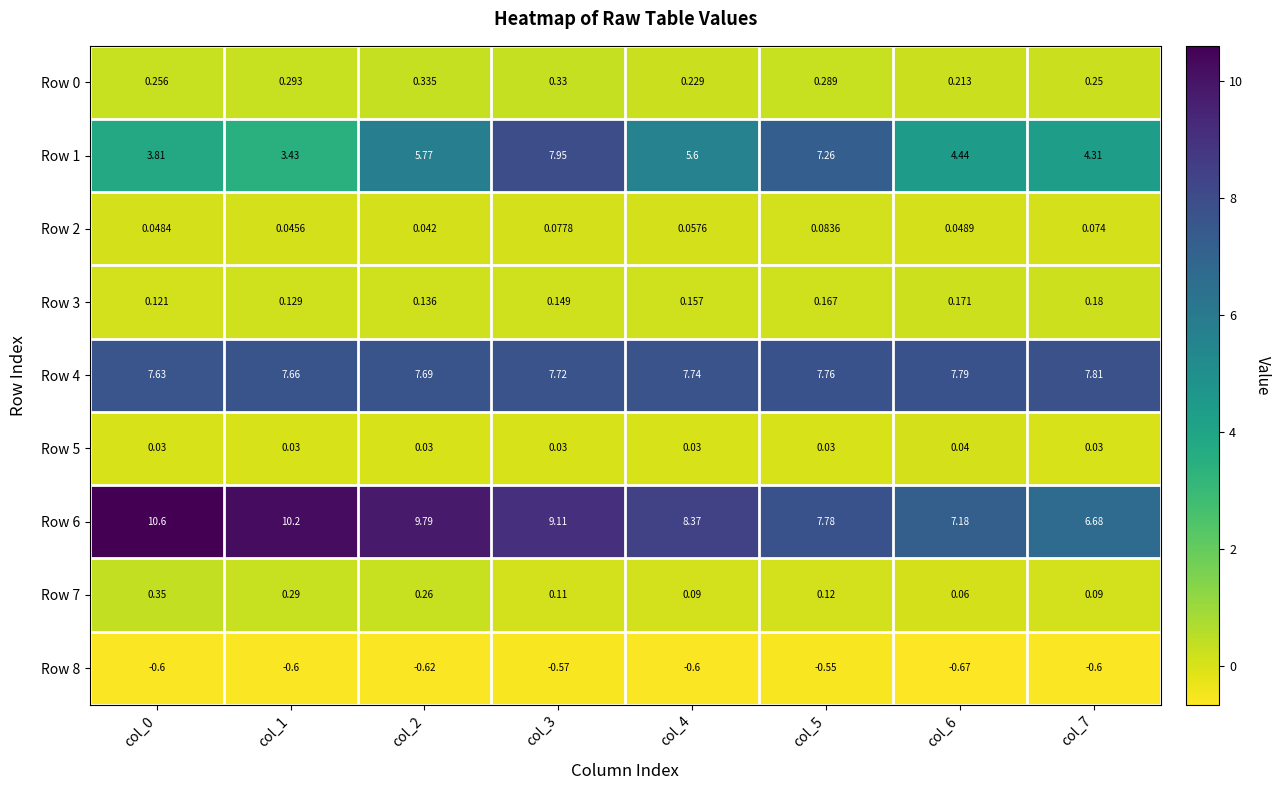

Which series has the widest spread of values?

Row 1